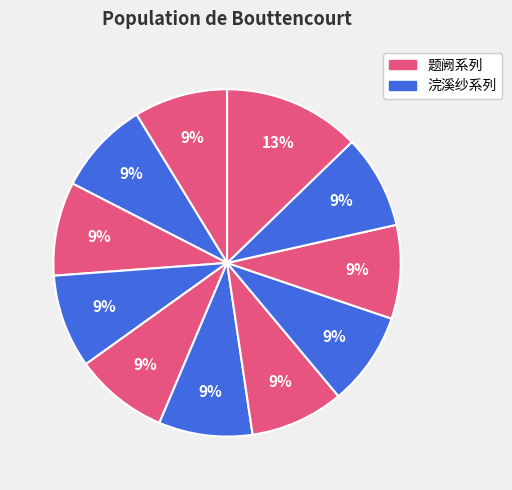

How many slices are in this pie chart?

11